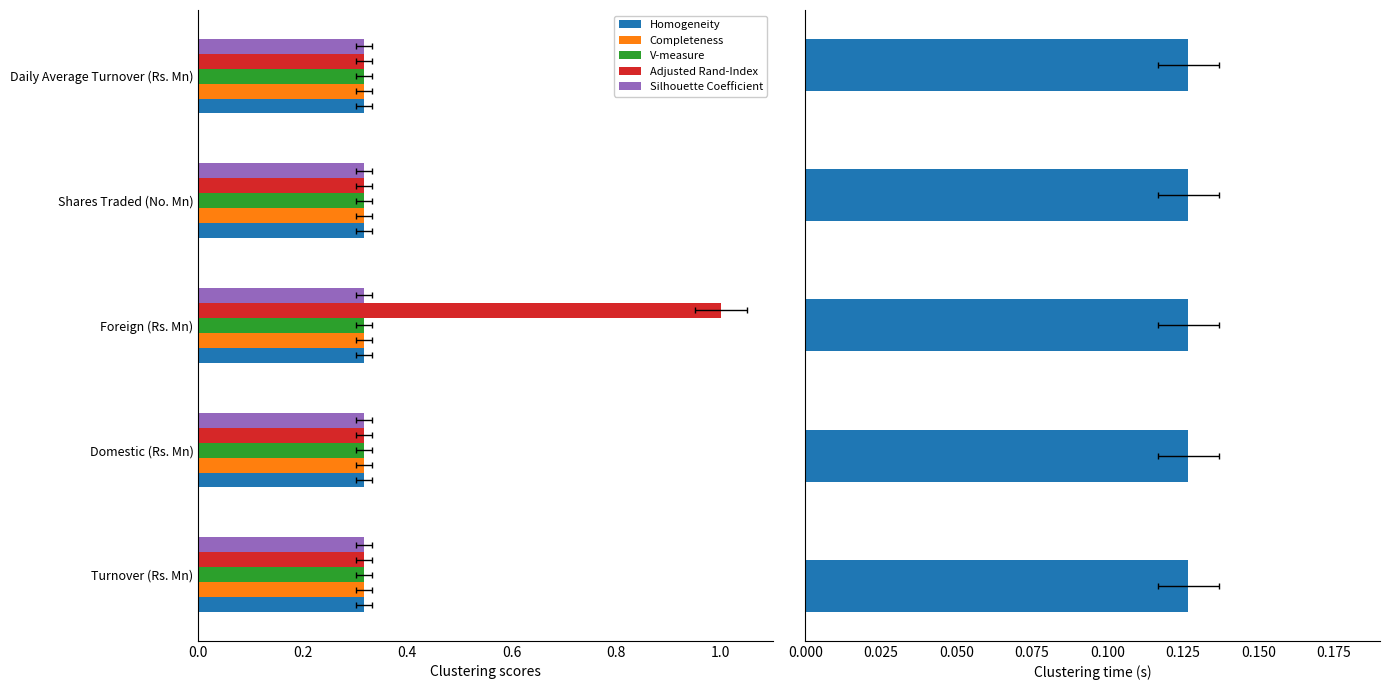

Between 0.2 and 0.4, which is larger?

0.4